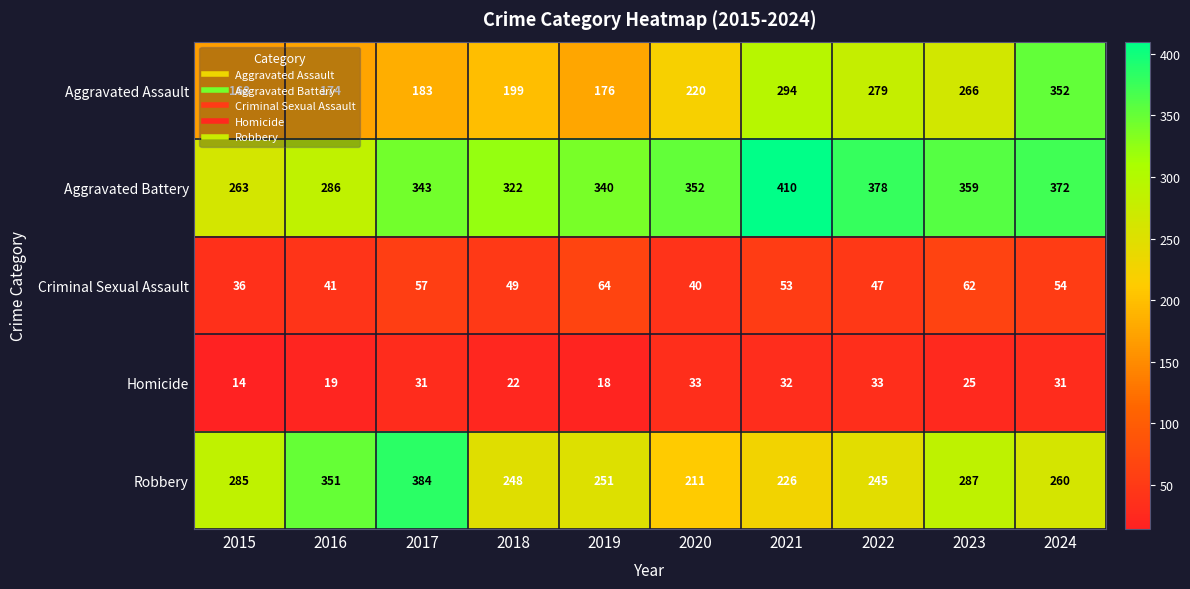

Is it true that Homicide equals 14 at 2015?

True